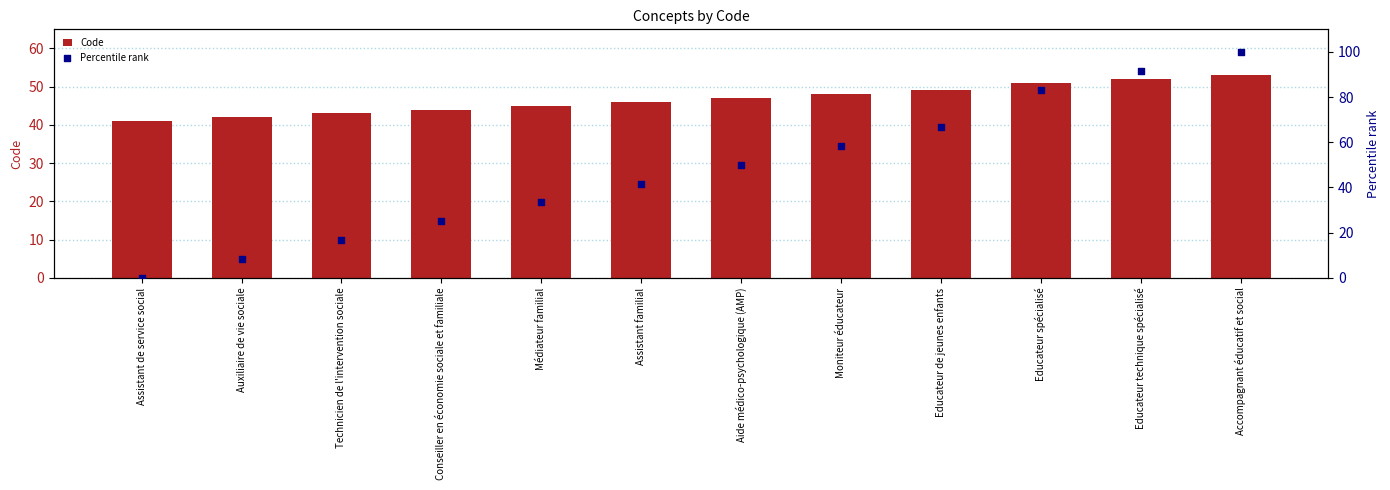

At which category is the sum across all series the highest?

Accompagnant éducatif et social